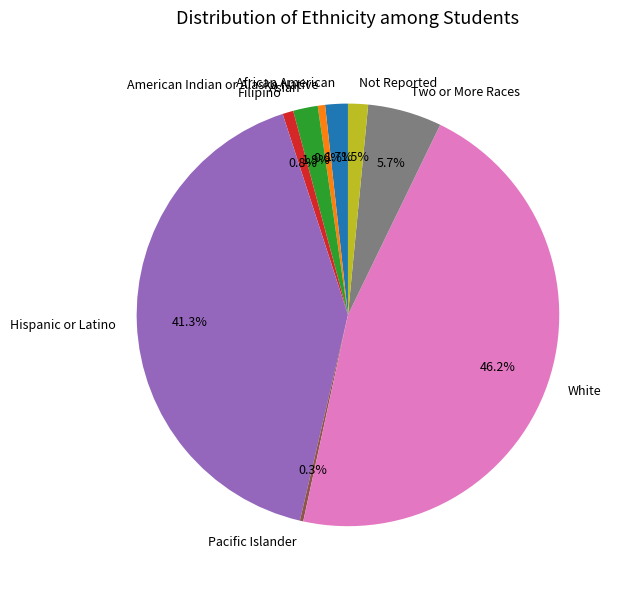

To the nearest percent, what portion does White represent?

46%